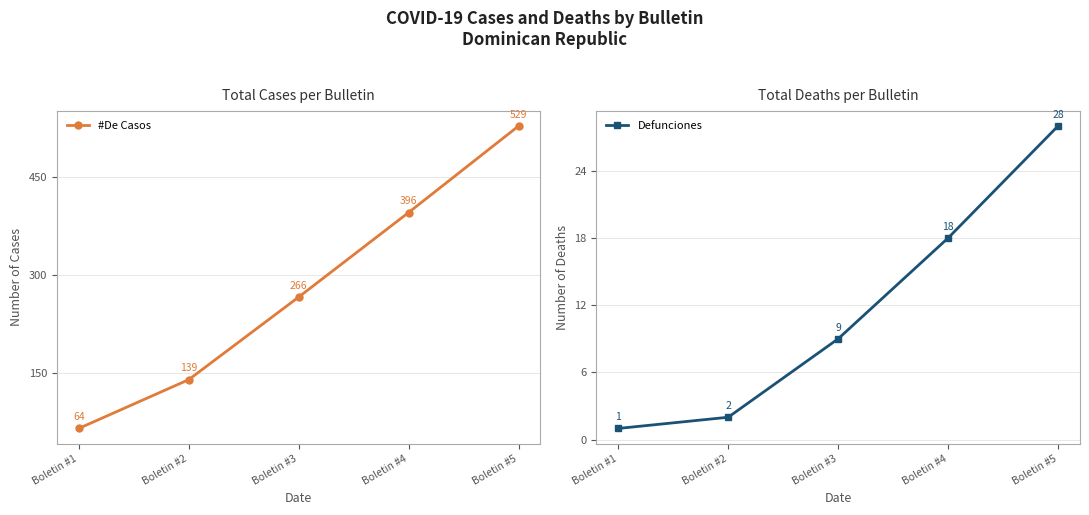

The value of #De Casos at Boletin #4 is 396. True or false?

True